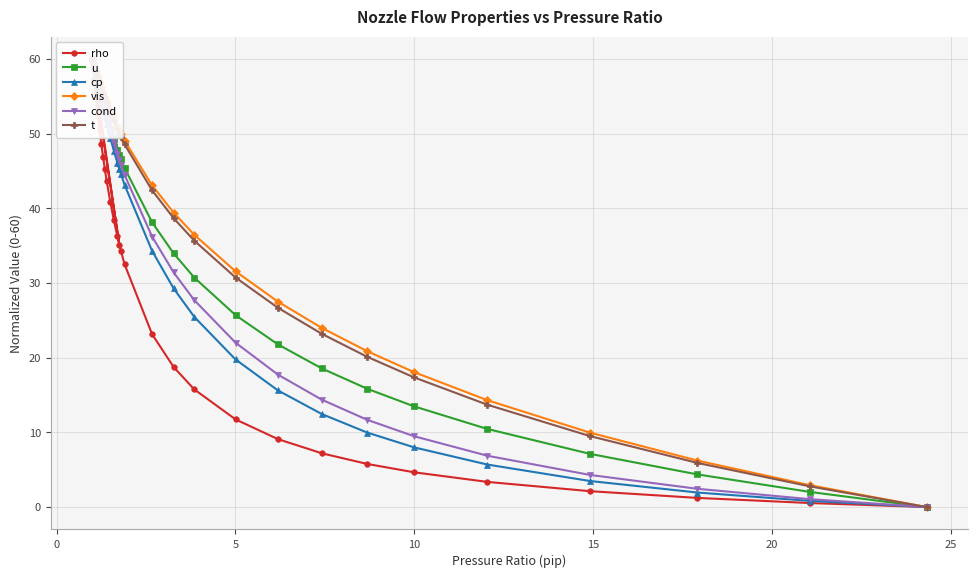

Is it true that u equals 27.0 at 25?

False